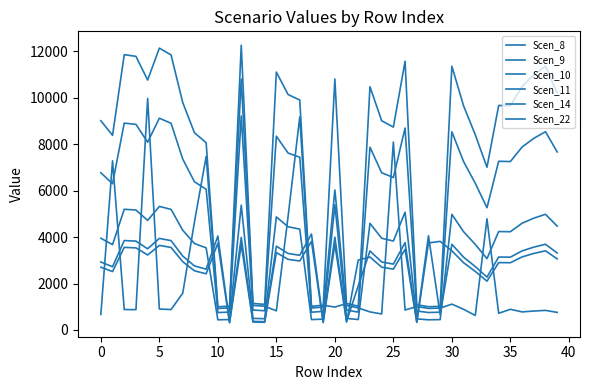

How many intersections are there between Scen_11 and Scen_22?

10